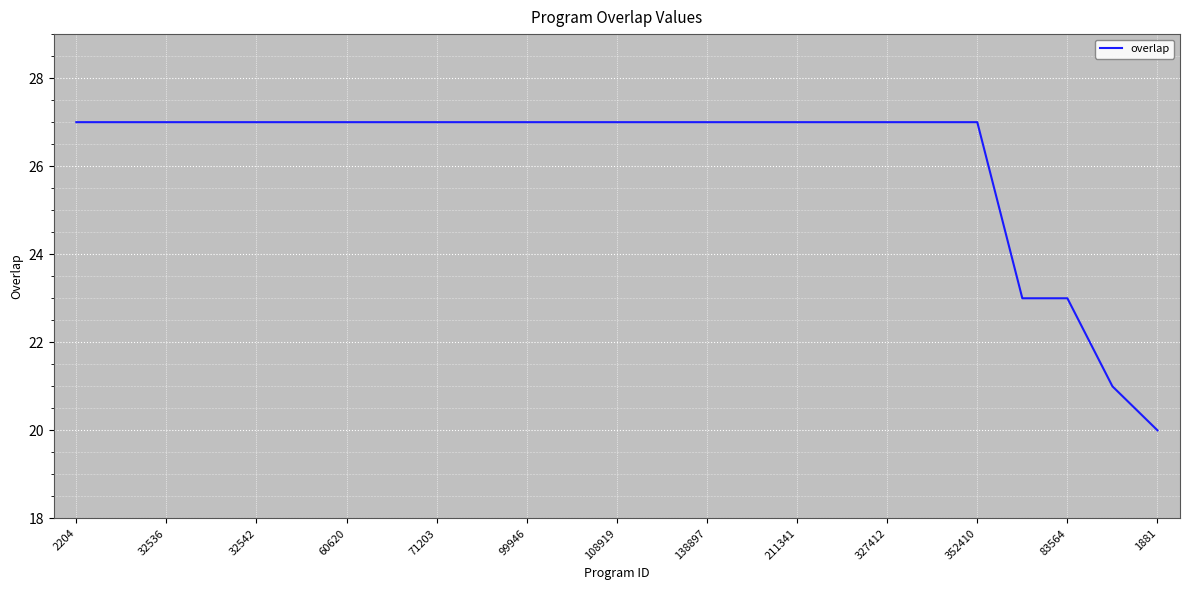

What is the difference between the maximum and minimum values?

7